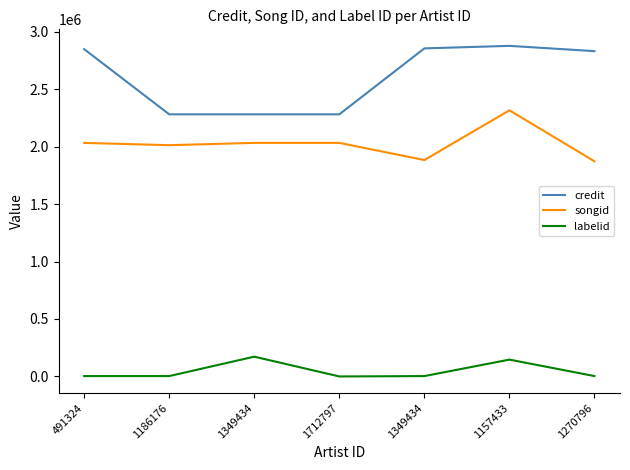

Does the chart have visible grid lines?

No